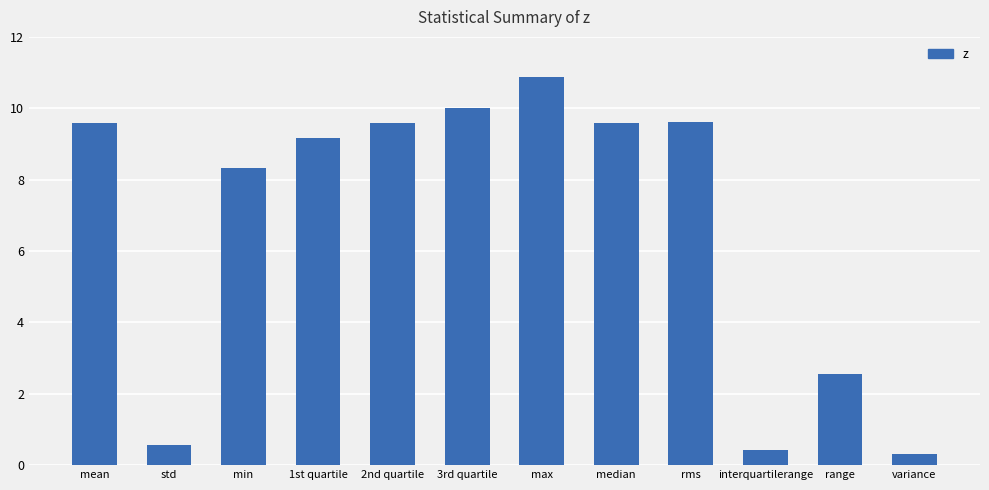

True or false: the data shows 9.2 at 1st quartile.

True